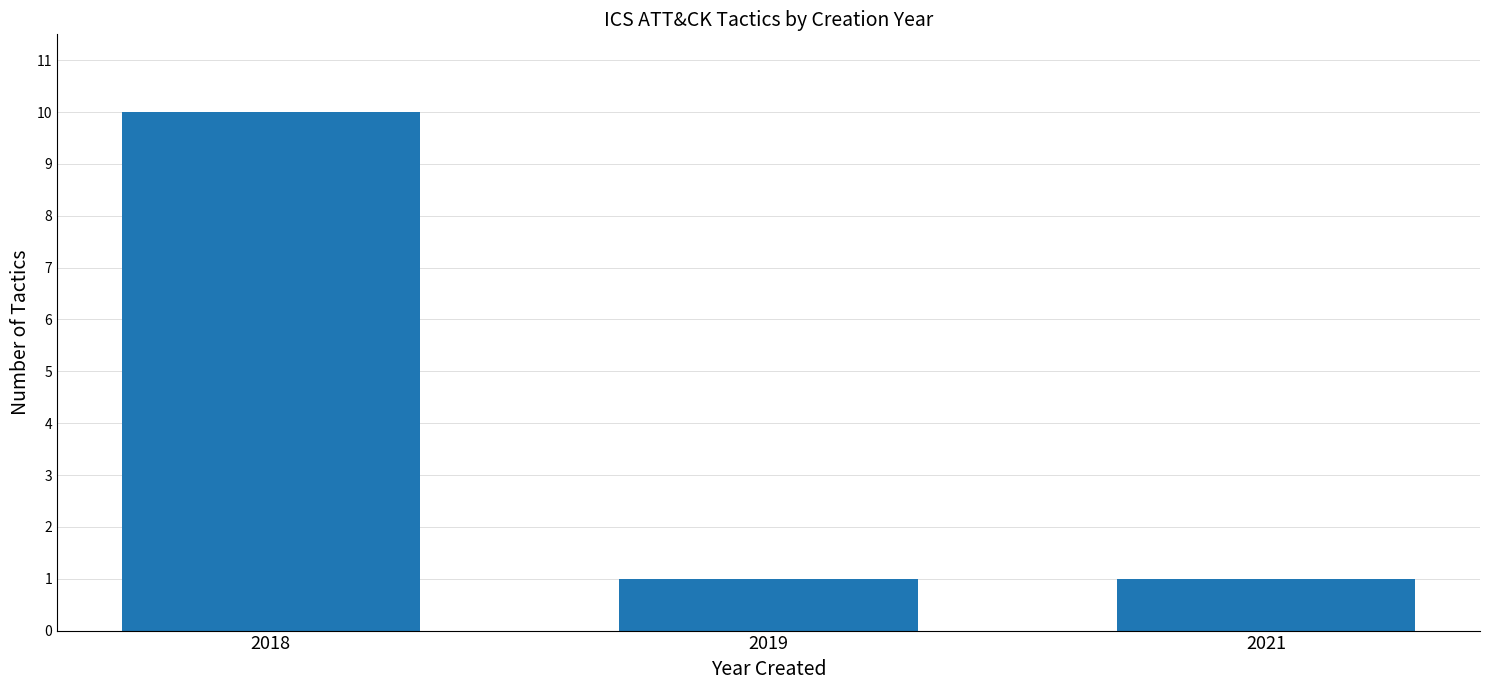

Reading right to left, list all the values displayed in this chart.

2021=1	2019=1	2018=10